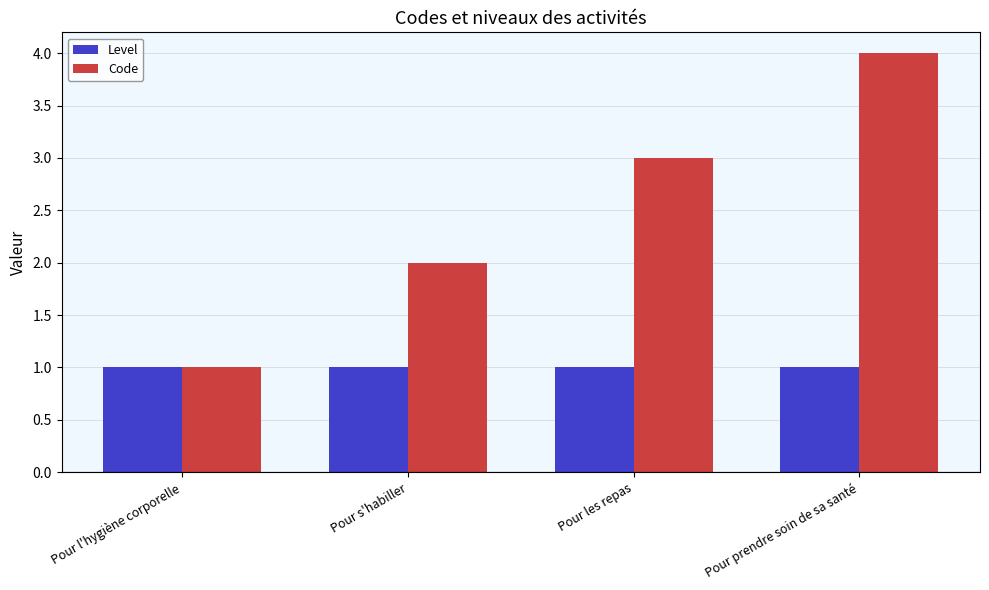

Rank the series by their maximum value, from lowest to highest.

Level, Code